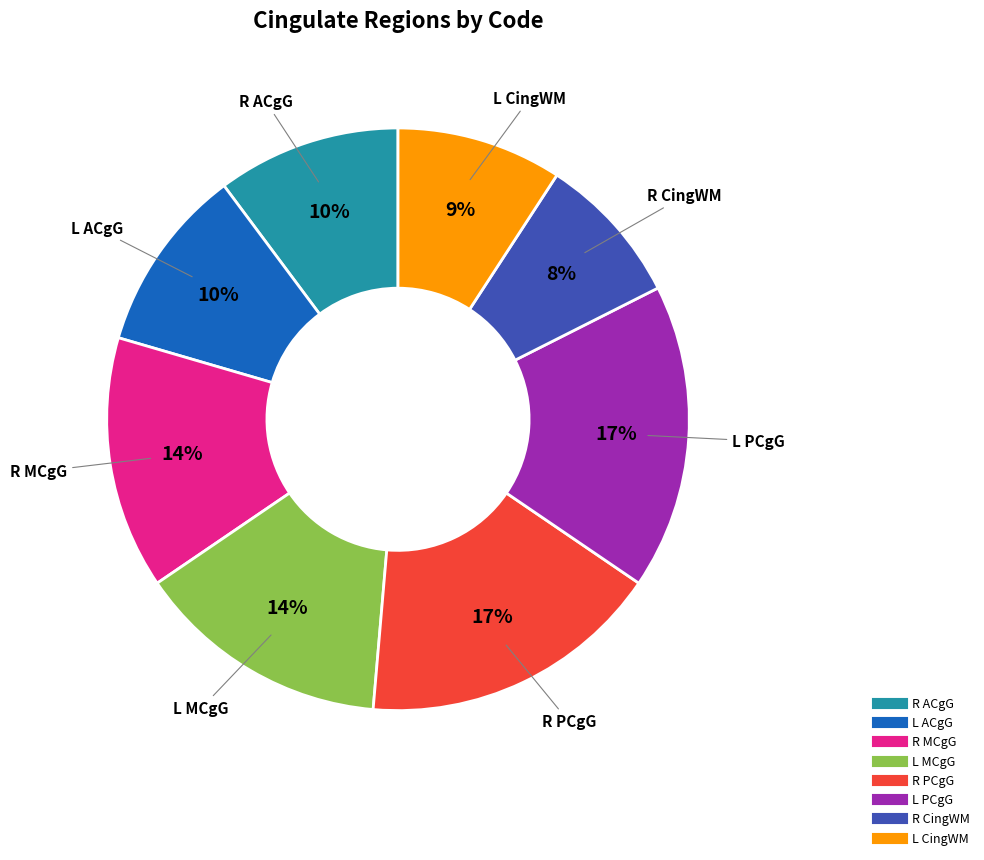

Does any single category account for the majority?

No